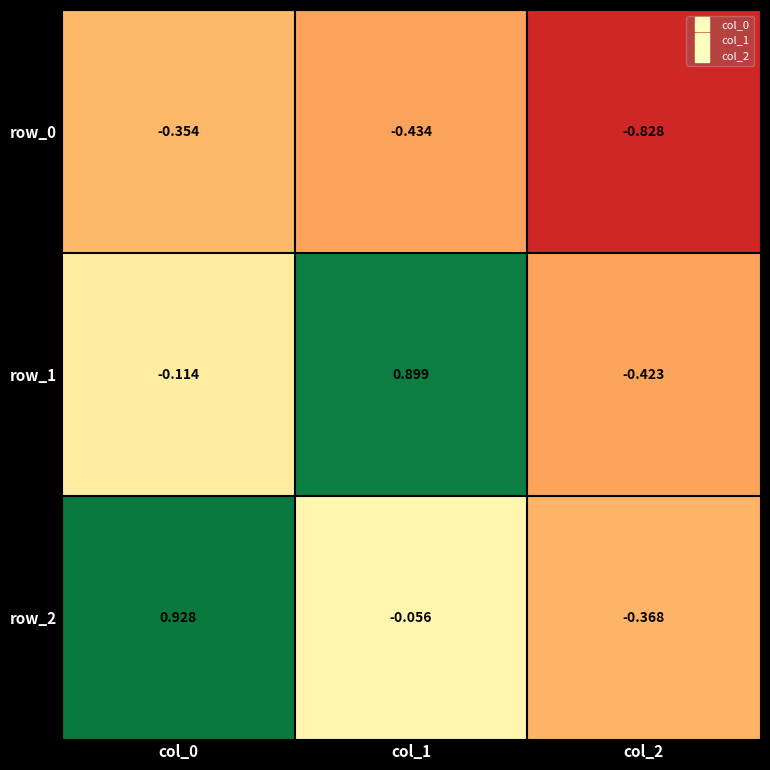

At which category is the sum across all series the highest?

col_0